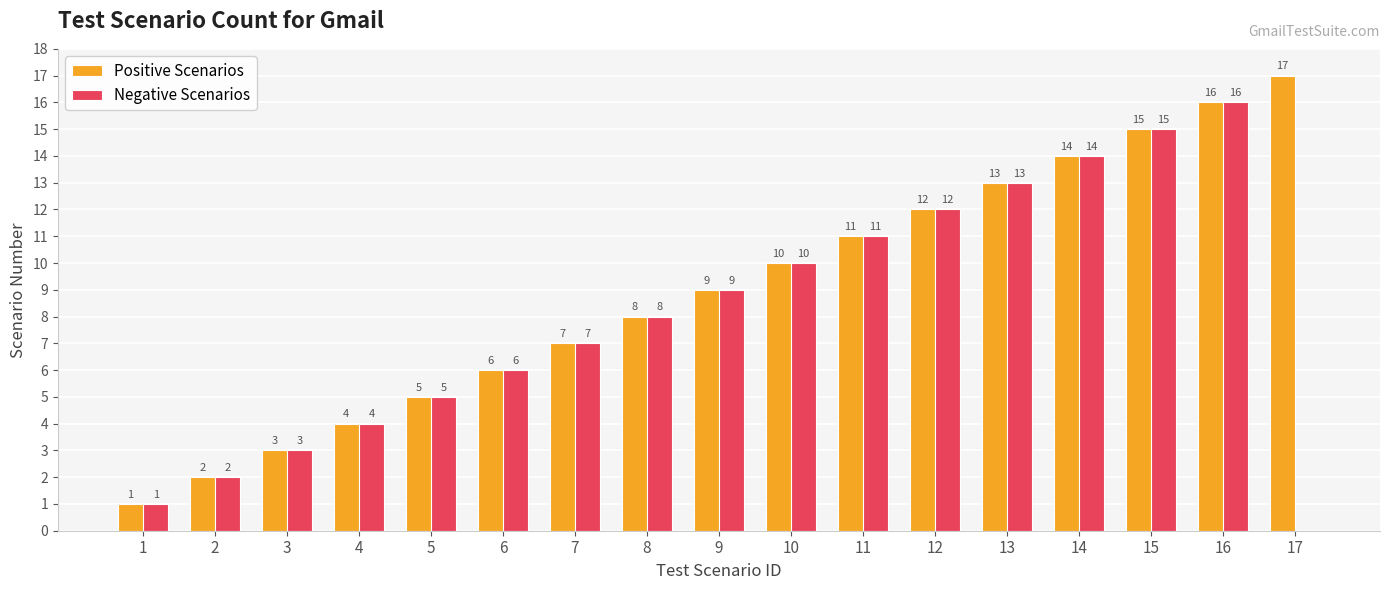

What is the difference between the Positive Scenarios values at 2 and 12?

10